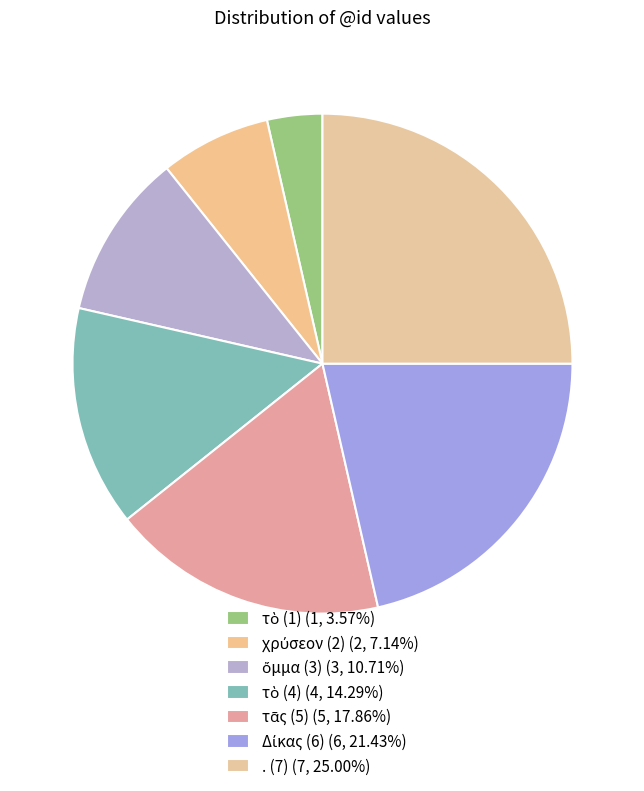

How many slices are in this pie chart?

7